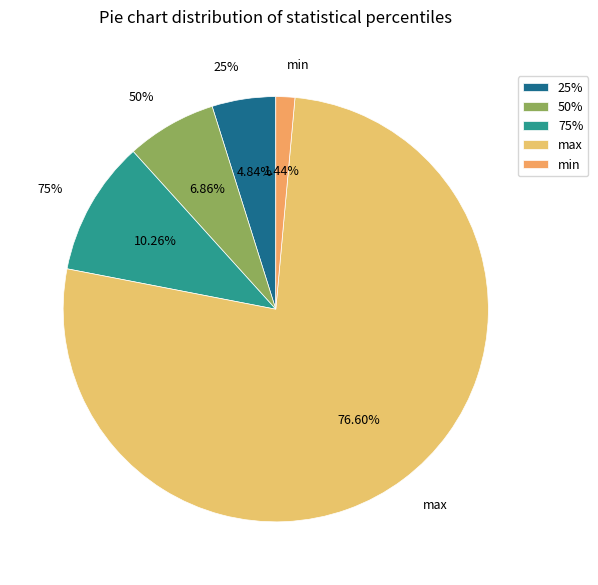

How many slices are in this pie chart?

5